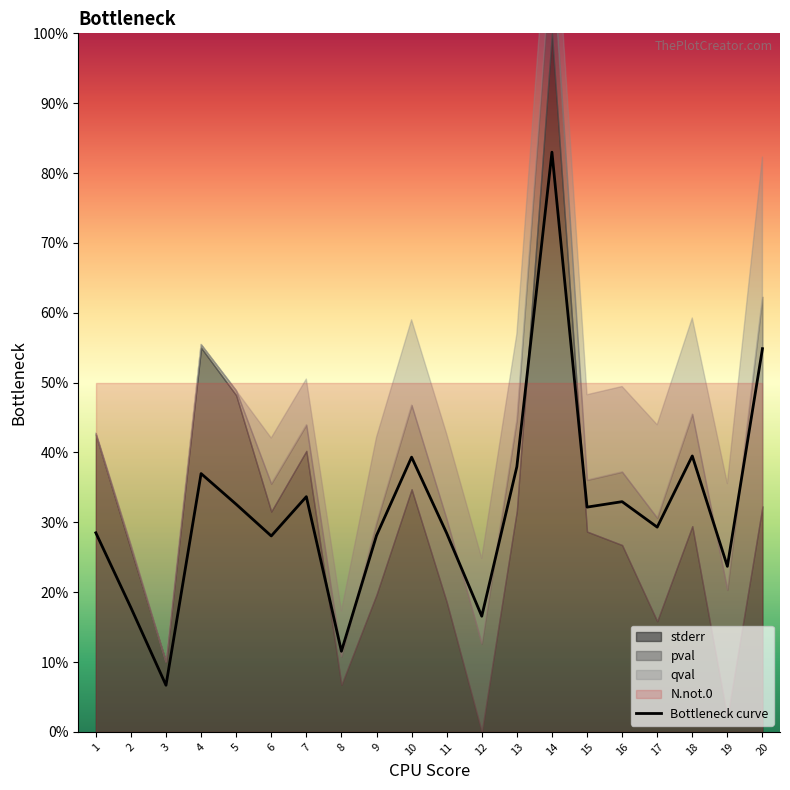

Where is the data nearest to the value 44?

18